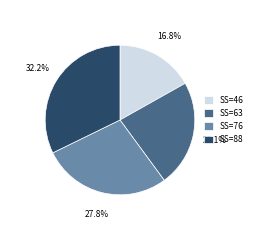

Rank the categories by value from lowest to highest.

SS=46, SS=63, SS=76, SS=88